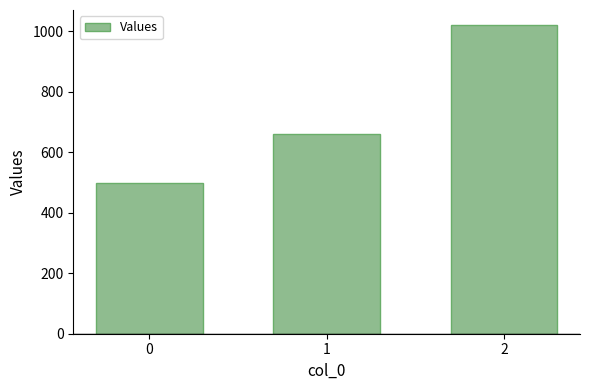

What is the minimum value shown in the chart?

500